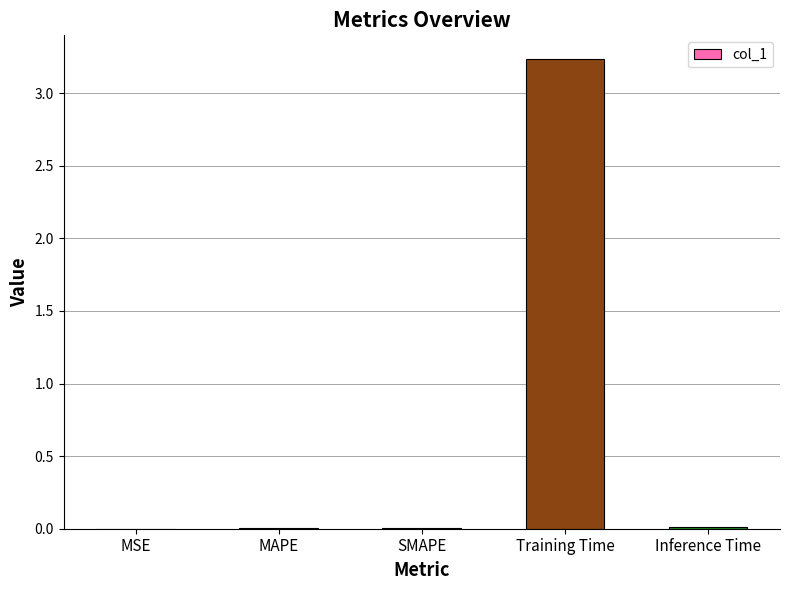

At which category does the chart reach its peak across all series?

Training Time